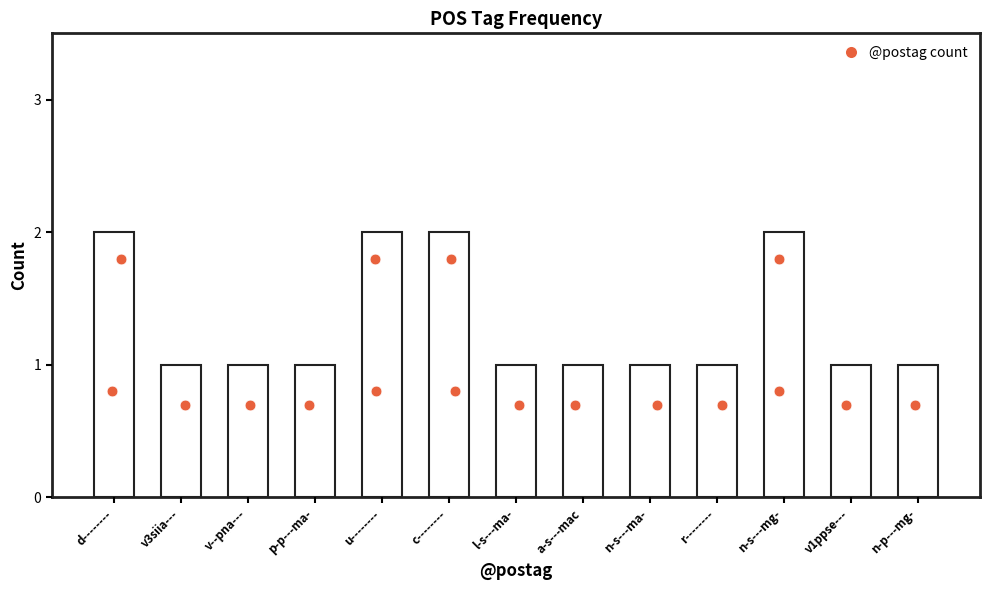

Which has a higher value, v3siia--- or n-s---mg-?

n-s---mg-